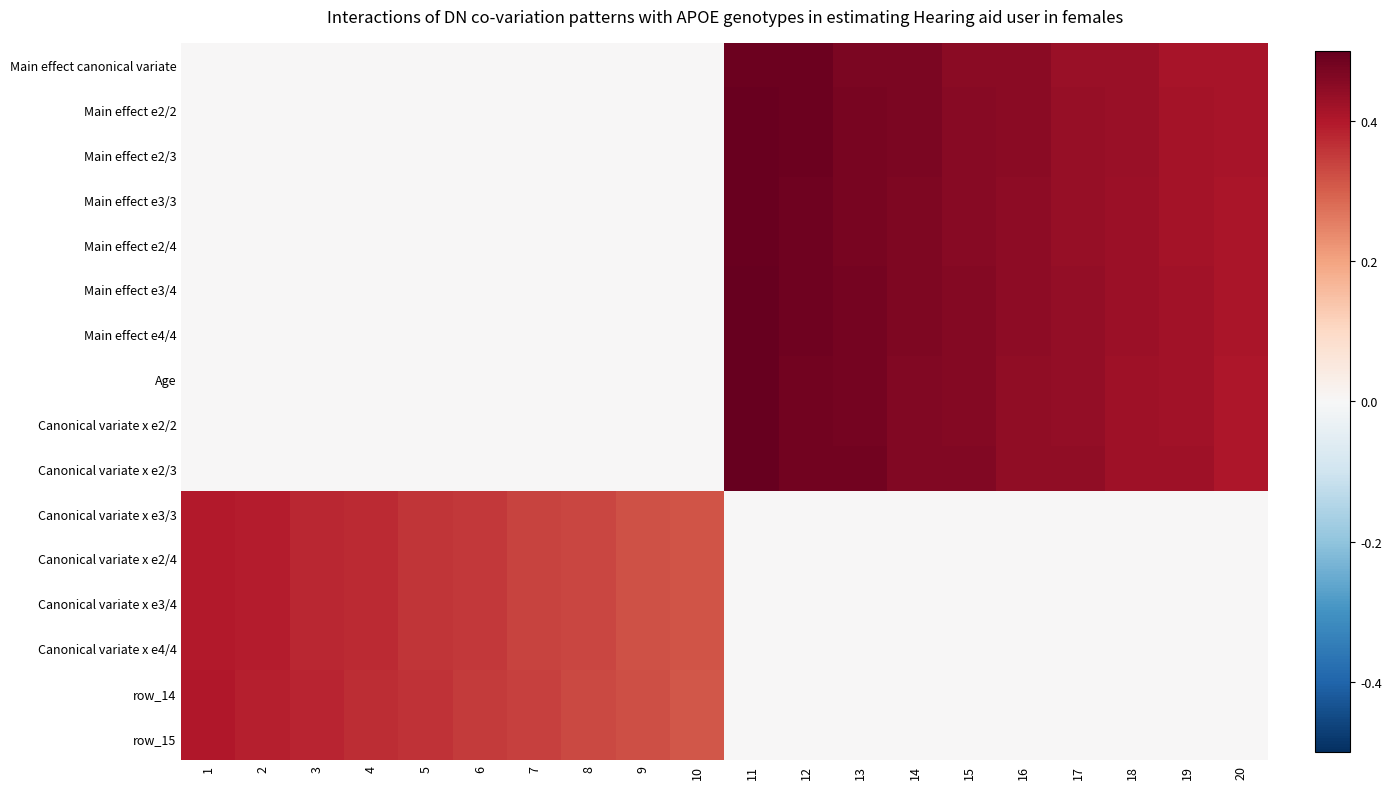

What is the highest value of the row_14 series?

0.4